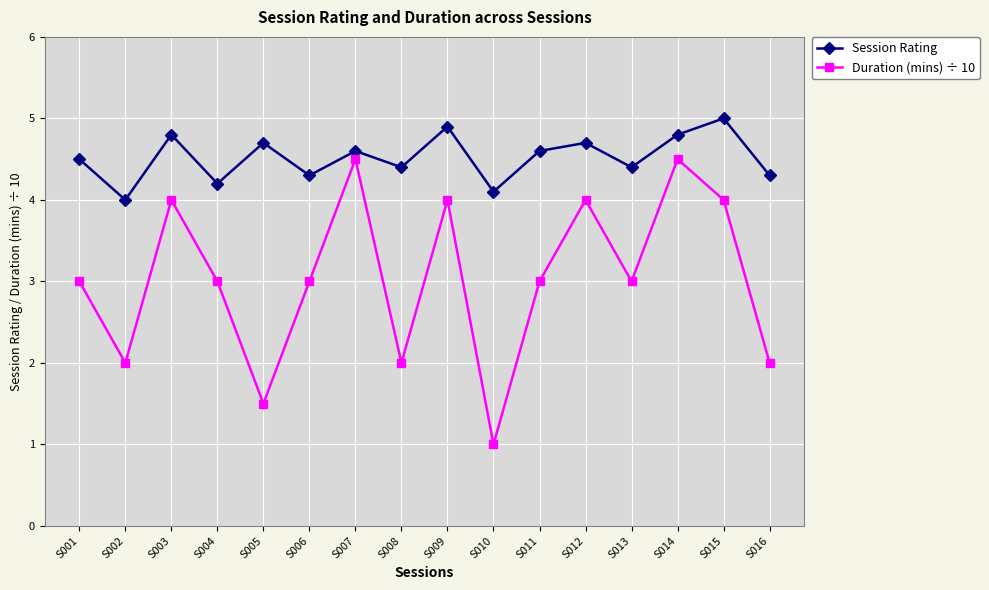

What are all the series names shown in the legend?

Session Rating, Duration (mins) ÷ 10